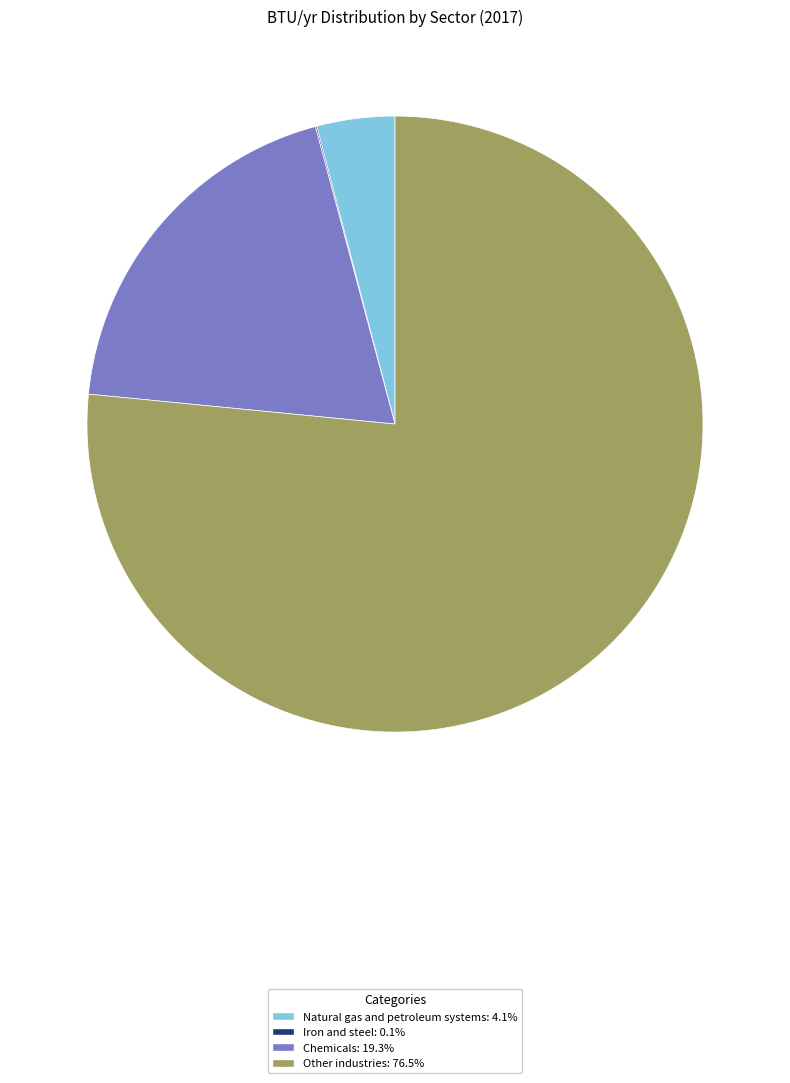

Is Chemicals the majority of the pie?

No